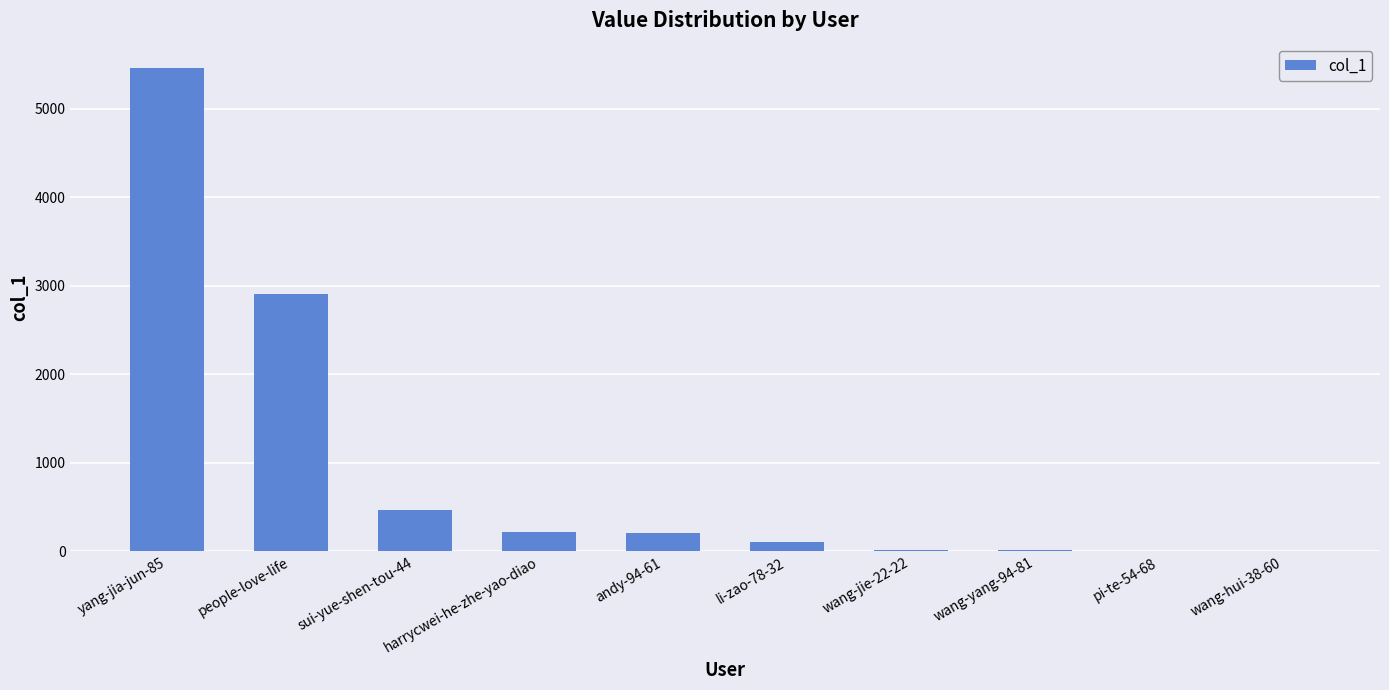

True or false: the data shows 465 at sui-yue-shen-tou-44.

True